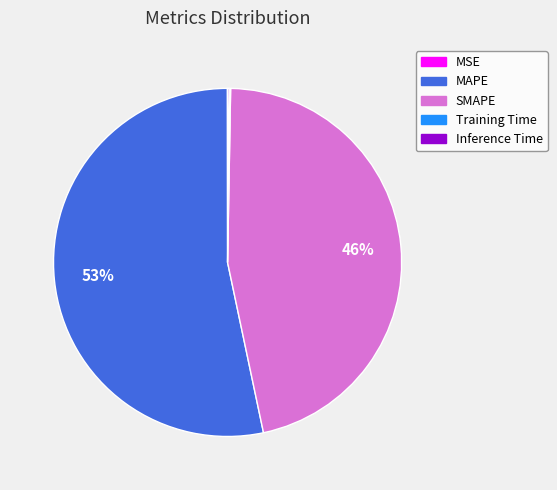

Which has a higher value, SMAPE or MAPE?

MAPE